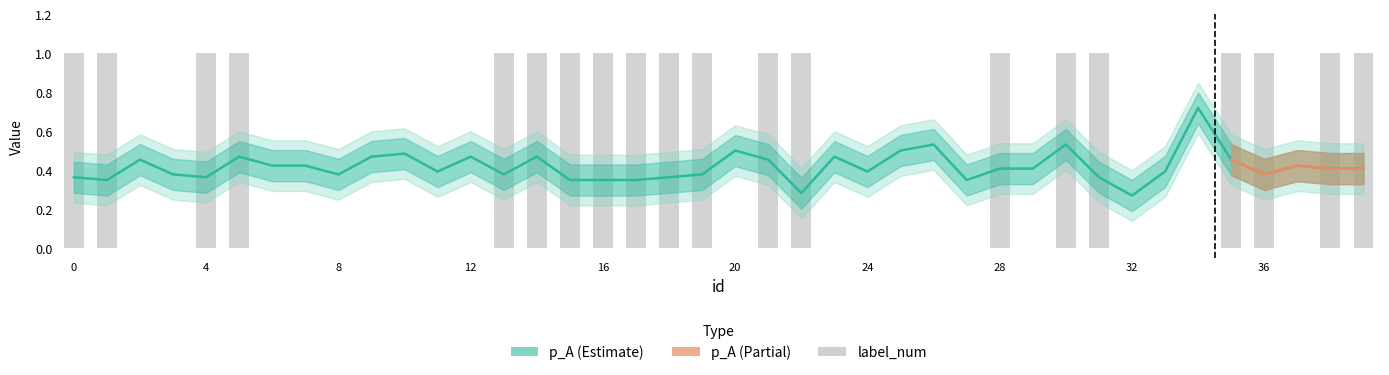

Rank the series by their average value, from highest to lowest.

label_num, p_A